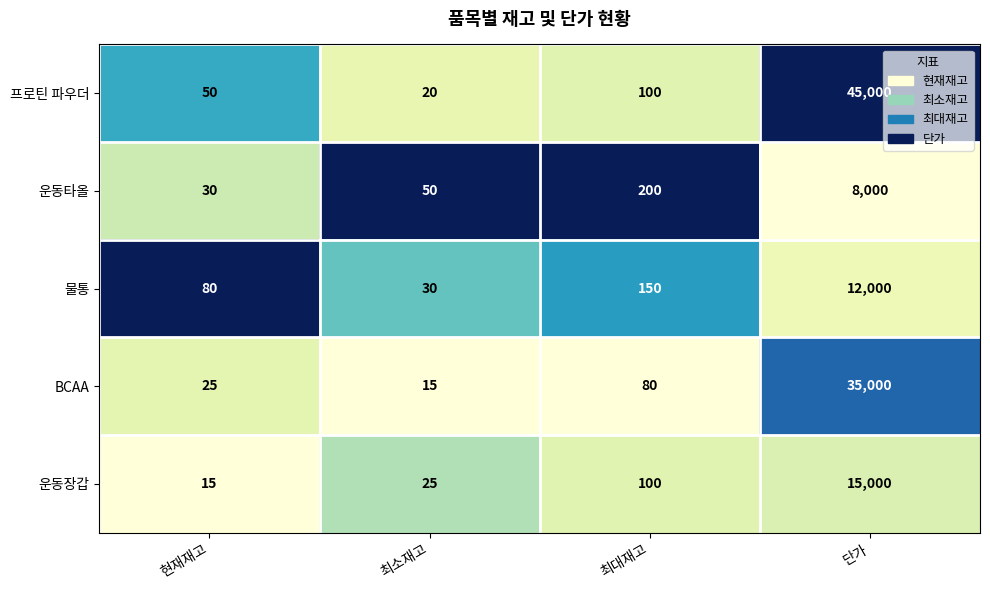

What is the approximate value of 물통 at 현재재고?

80